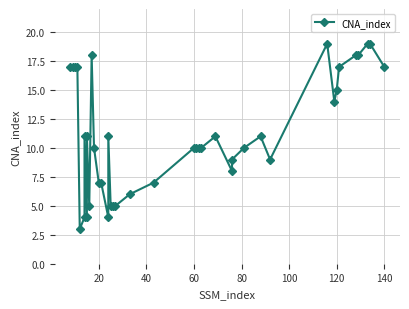

How many values are below 10?

15